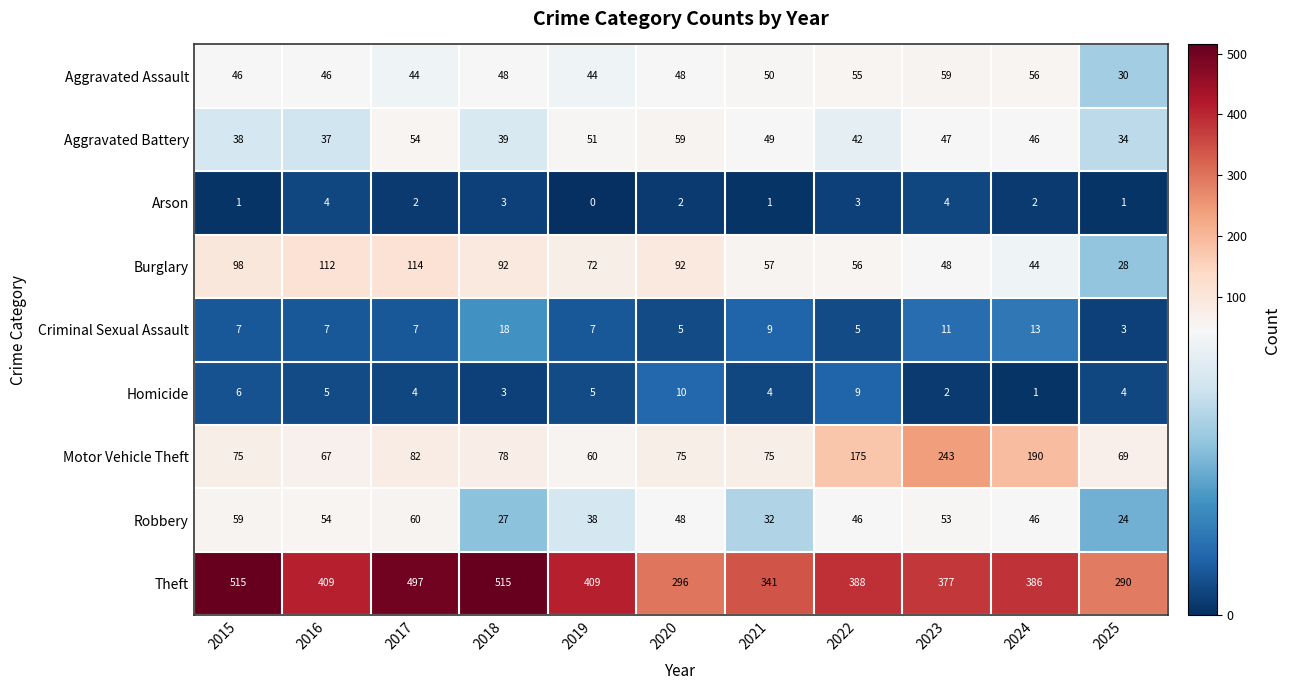

True or false: Aggravated Assault has a value of 46 at 2016.

True